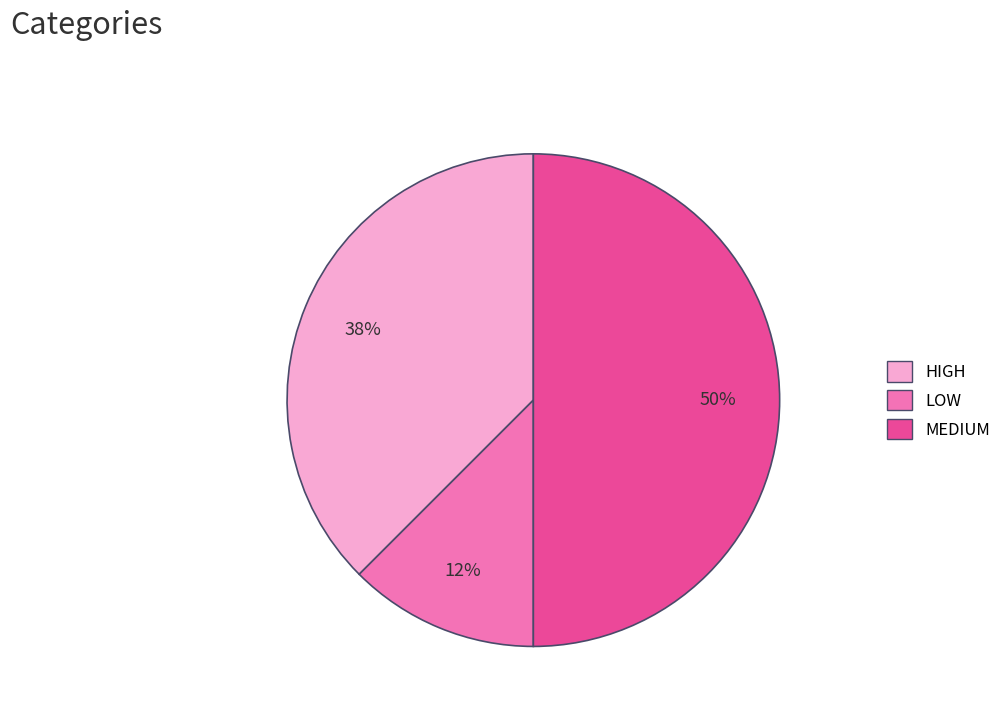

To the nearest percent, what is the average slice percentage?

33%